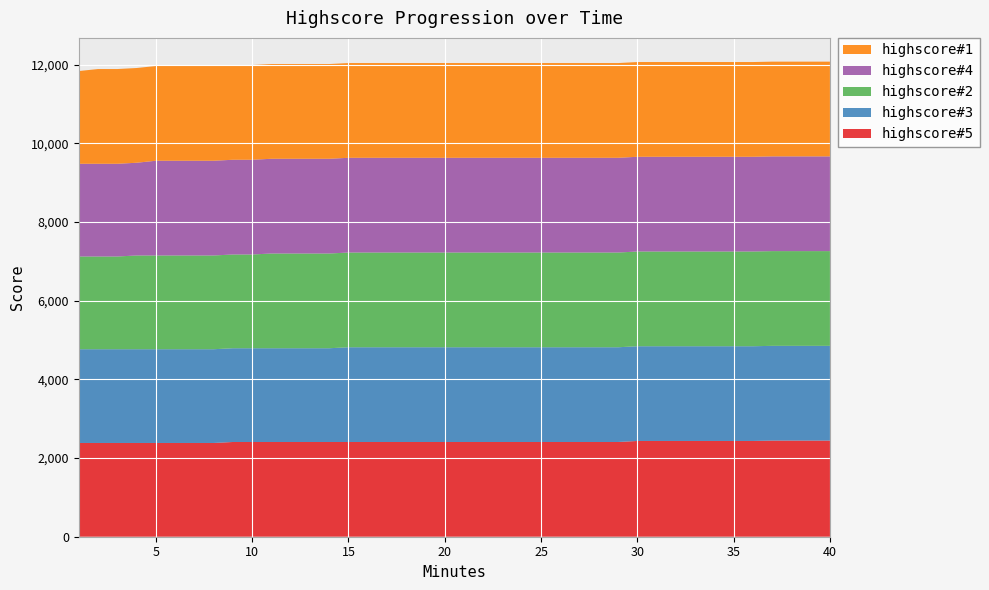

Reading right to left, extract all data points from this chart.

highscore#1: 40=2408	39=2408	38=2408	37=2408	36=2408	35=2408	34=2408	33=2408	32=2408	31=2408	30=2408	29=2408	28=2408	27=2408	26=2408	25=2408	24=2408	23=2408	22=2408	21=2408	20=2408	19=2408	18=2408	17=2408	16=2408	15=2408	14=2408	13=2408	12=2408	11=2408	10=2408	9=2408	8=2408	7=2408	6=2408	5=2408	4=2408	3=2408	2=2408	1=2357
highscore#2: 40=2408	39=2408	38=2408	37=2408	36=2408	35=2408	34=2408	33=2408	32=2408	31=2408	30=2408	29=2408	28=2408	27=2408	26=2408	25=2408	24=2408	23=2408	22=2408	21=2408	20=2408	19=2408	18=2408	17=2408	16=2408	15=2408	14=2408	13=2408	12=2408	11=2408	10=2383	9=2383	8=2383	7=2383	6=2383	5=2383	4=2383	3=2357	2=2357	1=2357
highscore#3: 40=2408	39=2408	38=2408	37=2408	36=2408	35=2408	34=2408	33=2408	32=2408	31=2408	30=2408	29=2408	28=2408	27=2408	26=2408	25=2408	24=2408	23=2408	22=2408	21=2408	20=2408	19=2408	18=2408	17=2408	16=2408	15=2408	14=2383	13=2383	12=2383	11=2383	10=2383	9=2383	8=2383	7=2383	6=2383	5=2383	4=2383	3=2383	2=2383	1=2383
highscore#4: 40=2408	39=2408	38=2408	37=2408	36=2408	35=2408	34=2408	33=2408	32=2408	31=2408	30=2408	29=2408	28=2408	27=2408	26=2408	25=2408	24=2408	23=2408	22=2408	21=2408	20=2408	19=2408	18=2408	17=2408	16=2408	15=2408	14=2408	13=2408	12=2408	11=2408	10=2408	9=2408	8=2408	7=2408	6=2408	5=2408	4=2357	3=2357	2=2357	1=2357
highscore#5: 40=2444	39=2444	38=2444	37=2444	36=2434	35=2434	34=2434	33=2434	32=2434	31=2434	30=2434	29=2408	28=2408	27=2408	26=2408	25=2408	24=2408	23=2408	22=2408	21=2408	20=2408	19=2408	18=2408	17=2408	16=2408	15=2408	14=2408	13=2408	12=2408	11=2408	10=2408	9=2408	8=2383	7=2383	6=2383	5=2383	4=2383	3=2383	2=2383	1=2383